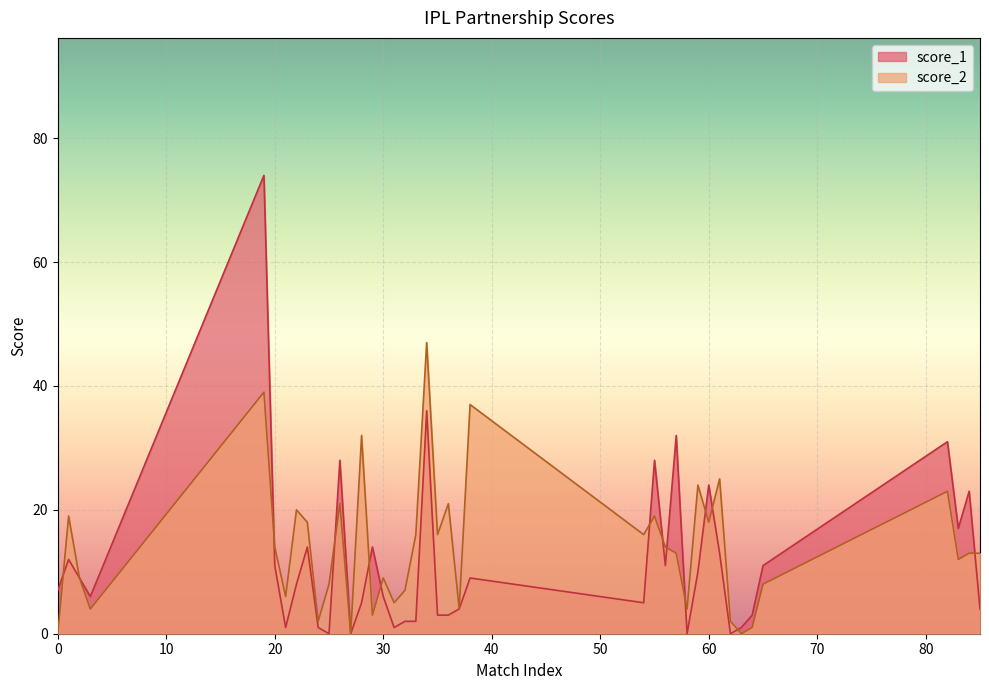

True or false: score_2 has a value of 9 at 2.

True